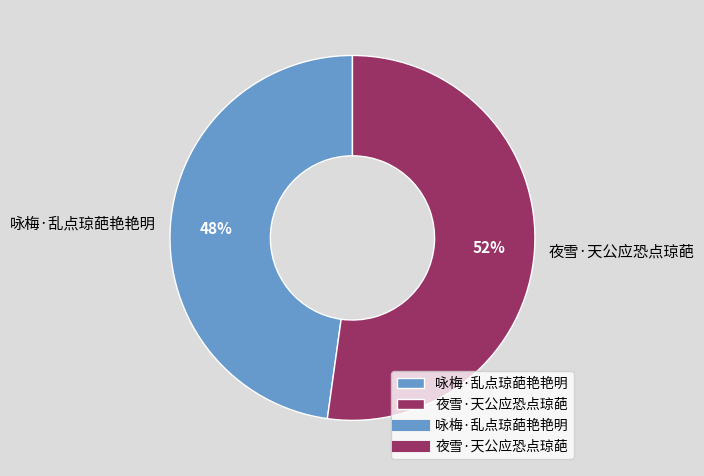

Is it true that 咏梅·乱点琼葩艳艳明 is 48% of the pie?

True